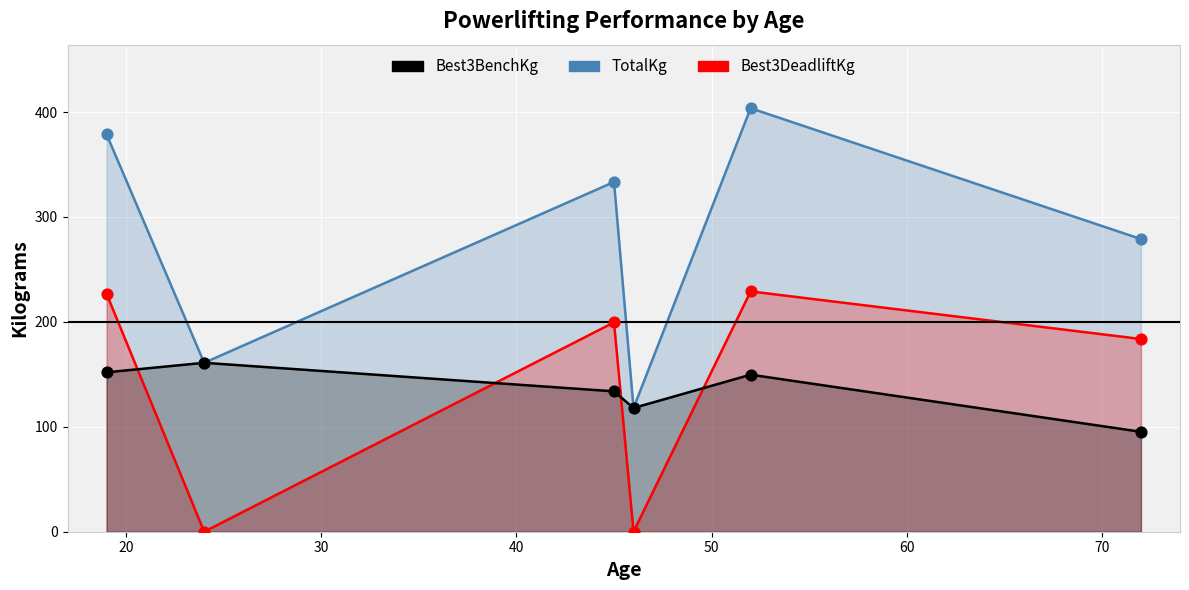

Which series has the largest total across all categories?

TotalKg